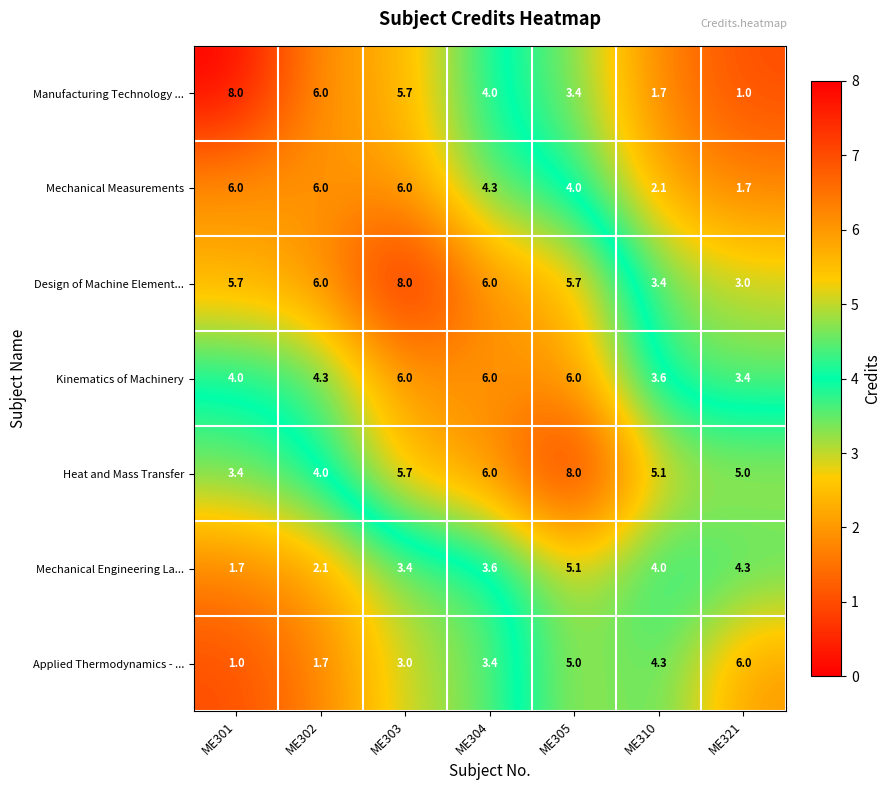

What is the sum of the Design of Machine Element... values at ME301 and ME304?

11.7